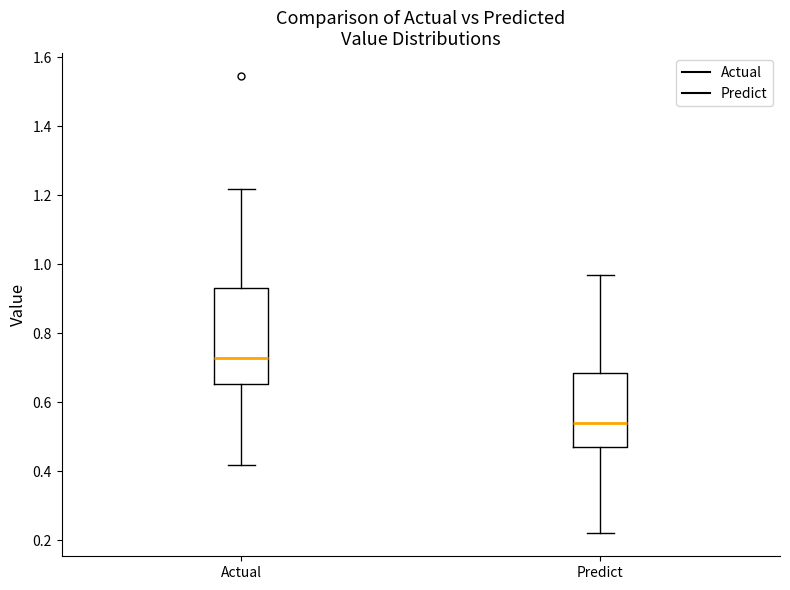

Reading left to right, transcribe this box plot: for each box, give where its median line is, the range the box spans, and where its two whiskers end, as read against the y-axis. The values are not printed on the chart, so give them approximately, as read against the axis.

Actual: median 0.72, box 0.66 to 0.94, whiskers 0.42 to 1.22
Predict: median 0.54, box 0.46 to 0.68, whiskers 0.22 to 0.98